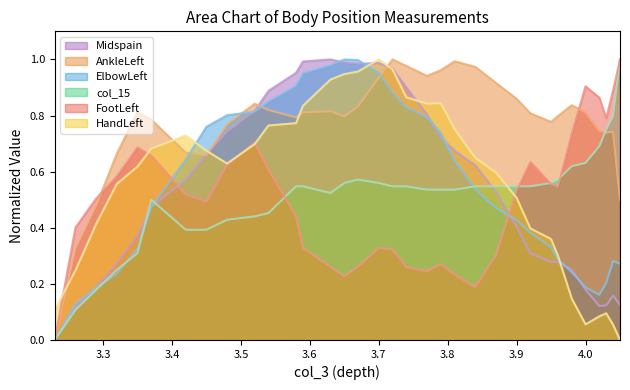

Rank the categories by Midspain value from lowest to highest.

3.230000019, 3.25999999, 4.019999981, 4.03000021, 4.050000191, 4.039999962, 4.0, 3.289999962, 3.980000019, 3.319999933, 3.950000048, 3.960000038, 3.920000076, 3.349999905, 3.900000095, 3.369999886, 3.869999886, 3.420000076, 3.839999914, 3.450000048, 3.8099999430000002, 3.789999962, 3.480000019, 3.769999981, 3.519999981, 3.539999962, 3.74000001, 3.579999924, 3.720000029, 3.670000076, 3.700000048, 3.650000095, 3.589999914, 3.630000114